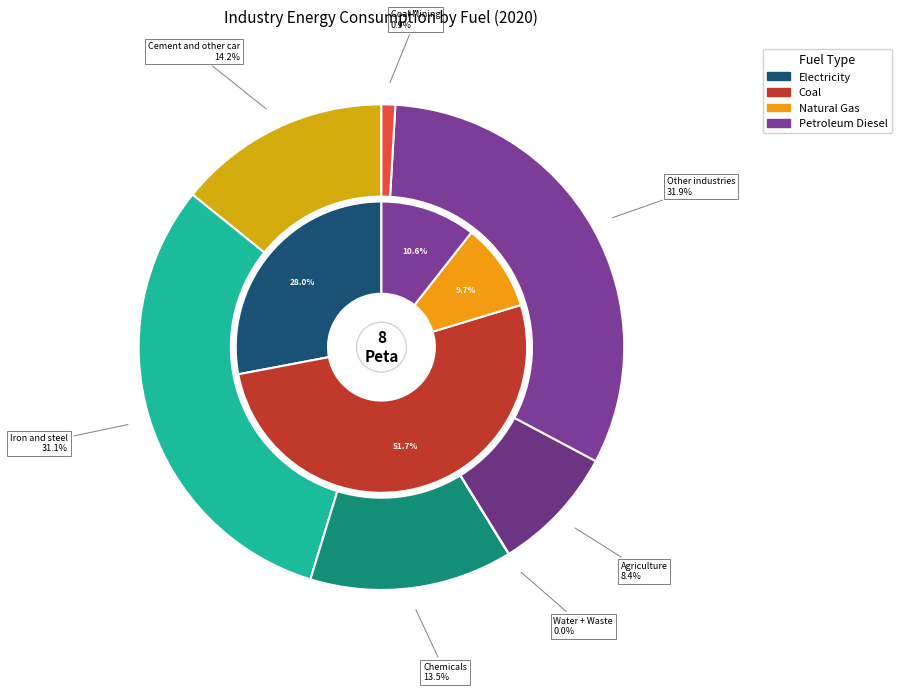

Does 5 account for over 50% of the chart?

Yes